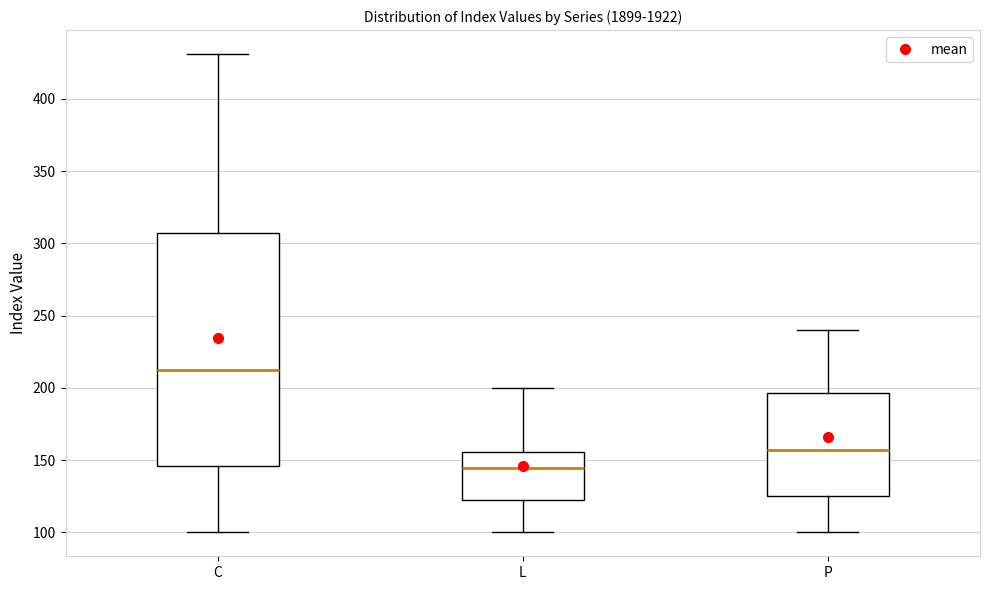

Which box has the highest median line?

C